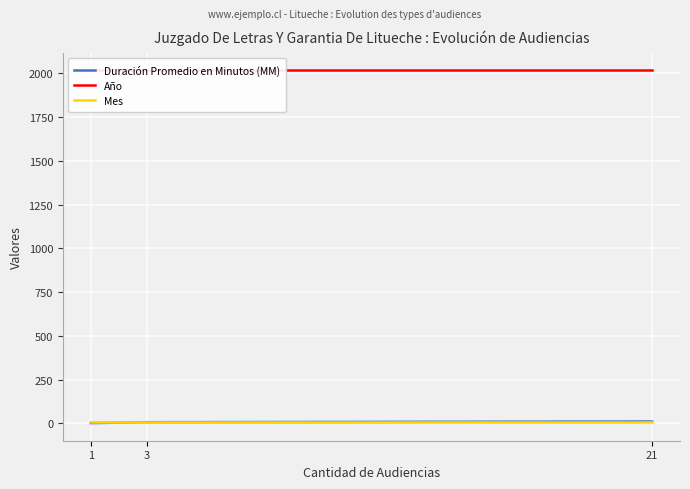

The value of Año at 21 is 3390. True or false?

False